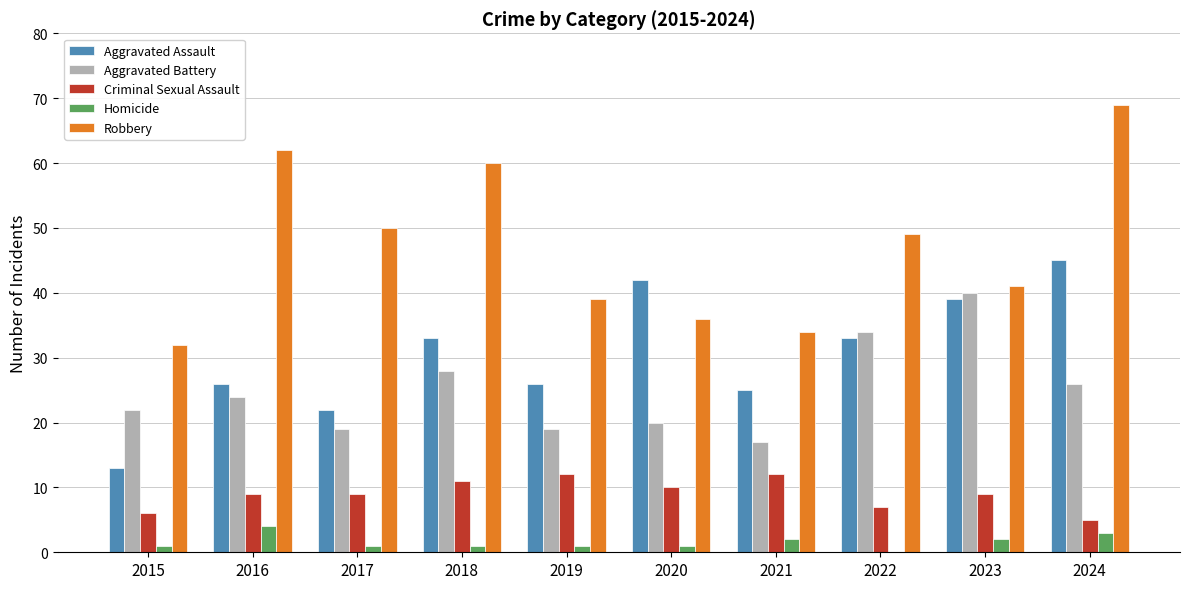

At which category is the sum across all series the highest?

2024